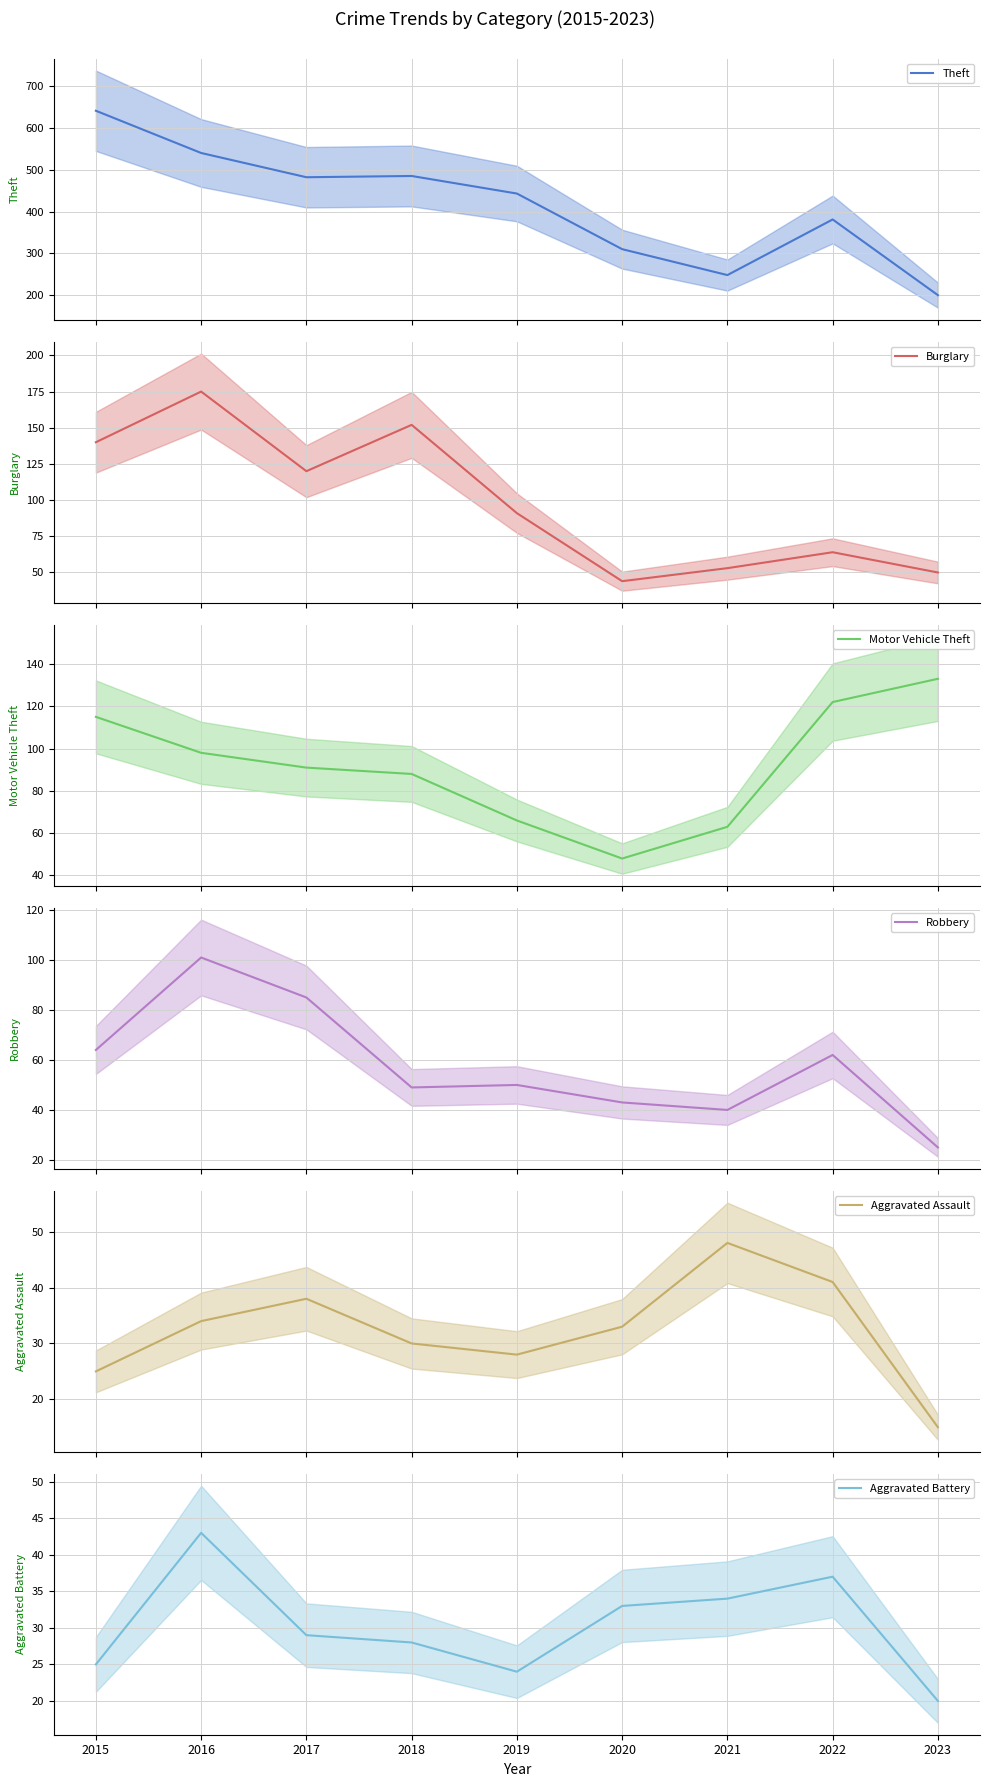

What is the total value across all series at 2019?

702